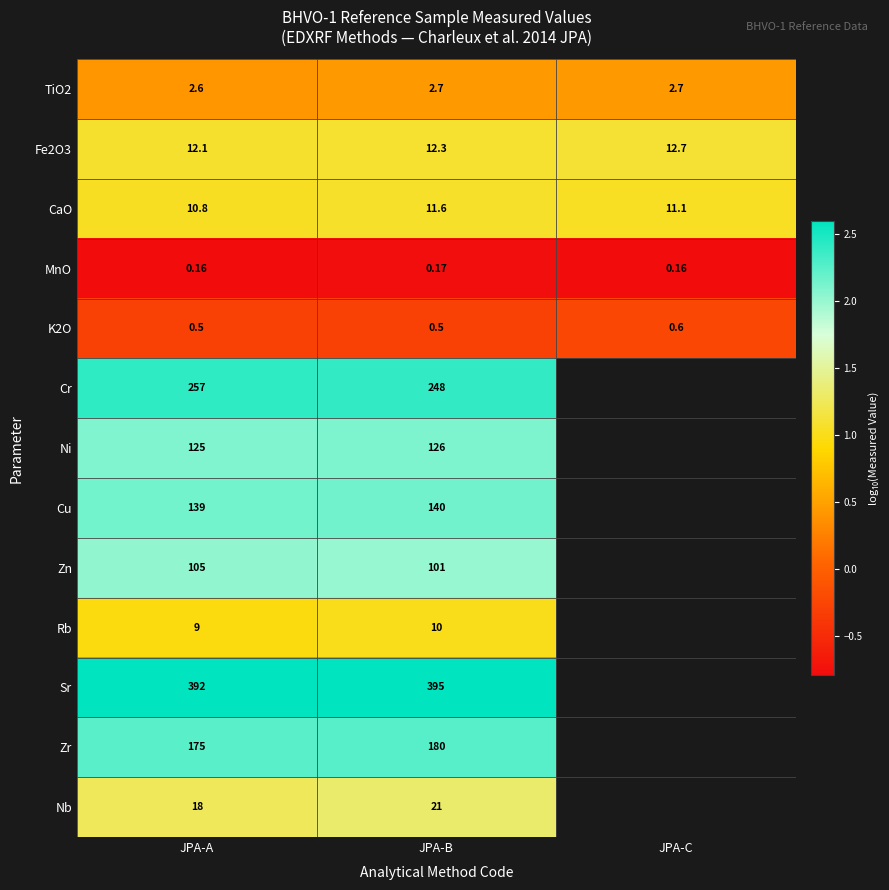

Which has a higher value, JPA-A or JPA-C?

JPA-C